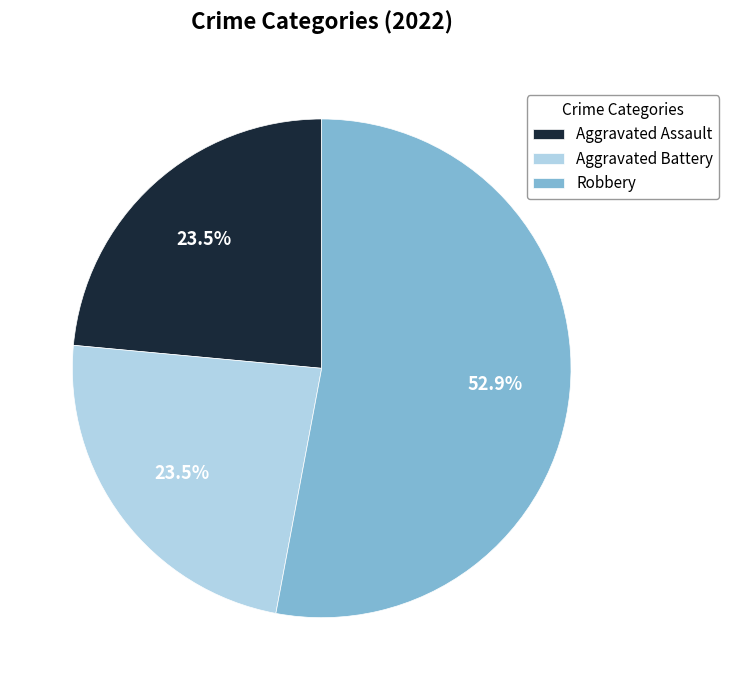

What is the ratio of the value at Robbery to the value at Aggravated Assault?

2.3